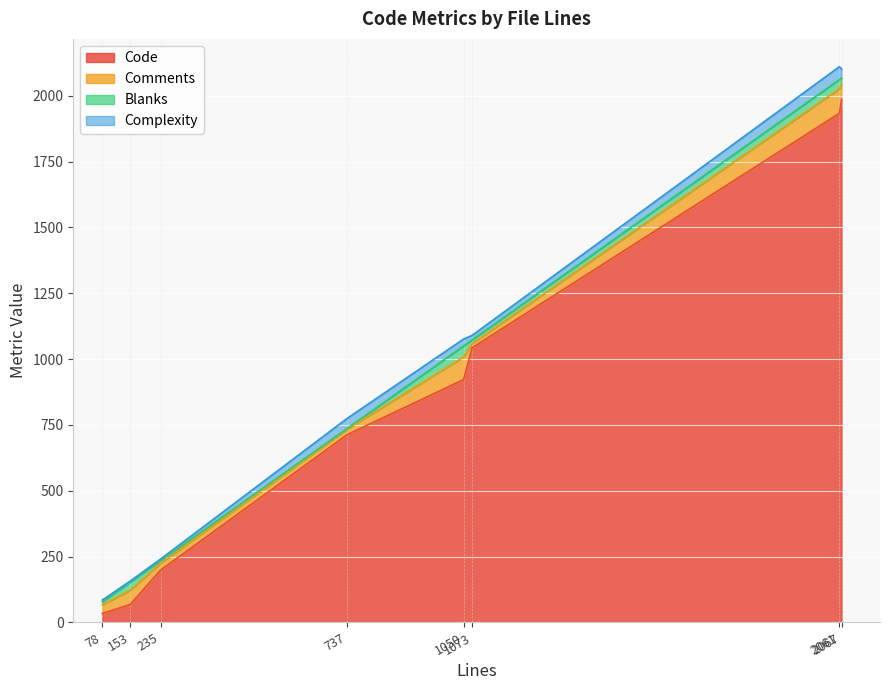

What is the difference between the highest and lowest values at 235?

193